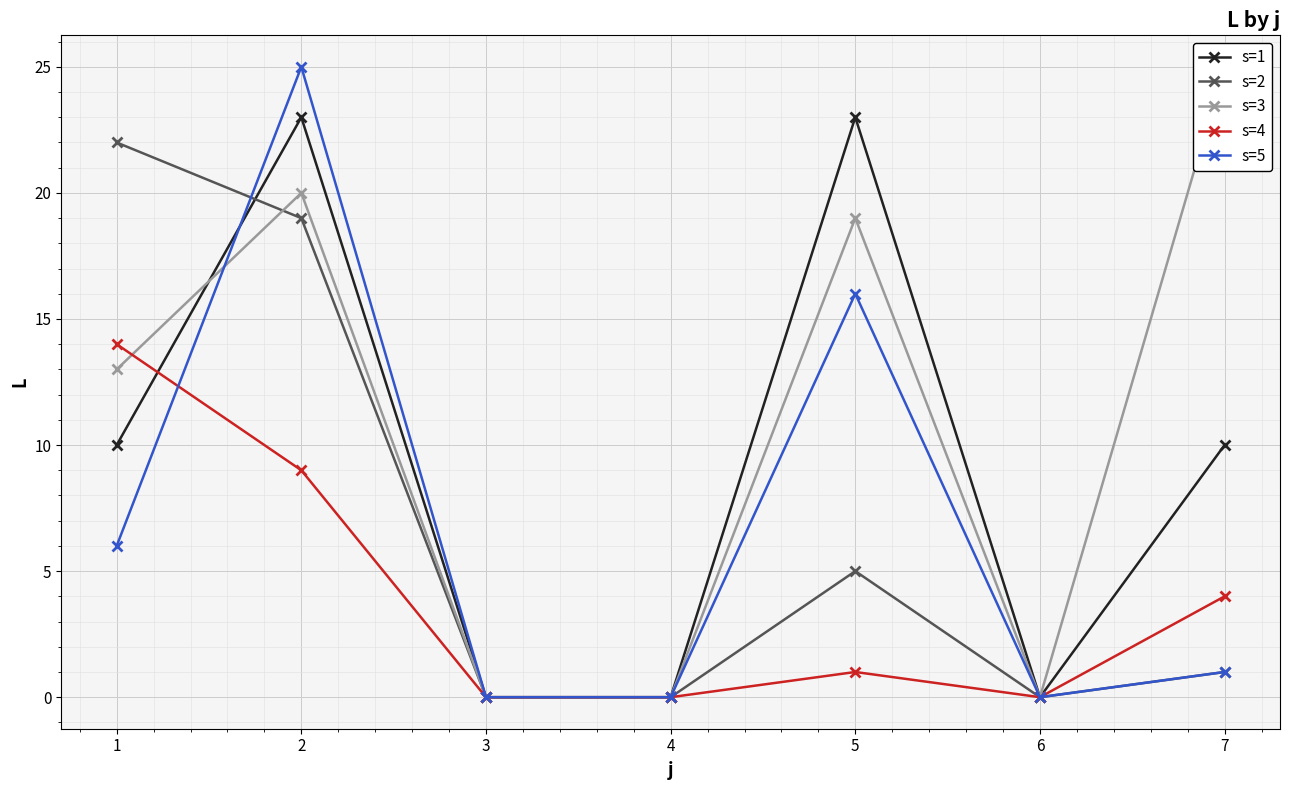

True or false: s=4 has more than 2 interior local peaks.

False